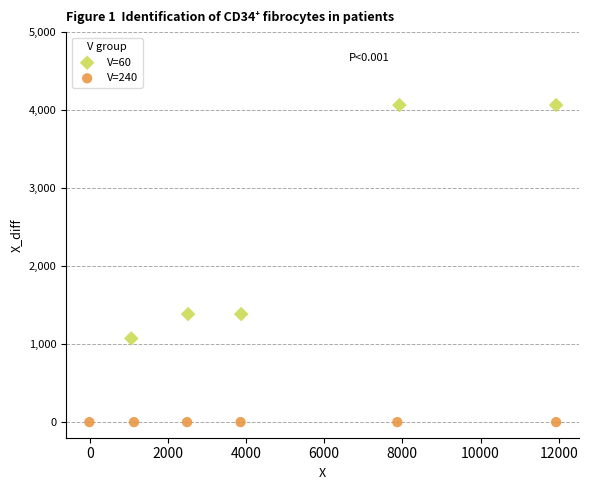

Which series contains the highest Y value?

V=60